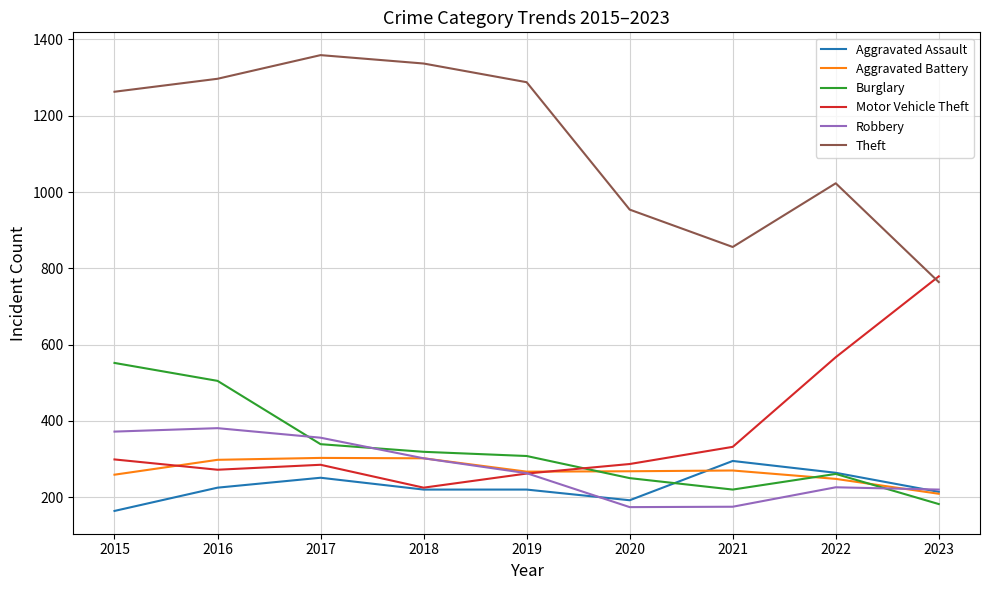

What is the minimum value shown in the chart?

164